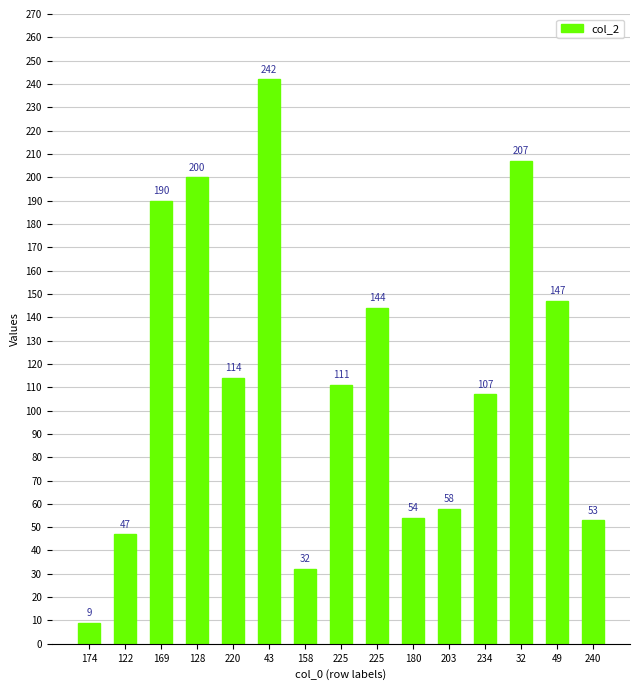

How many bars are there in total?

15